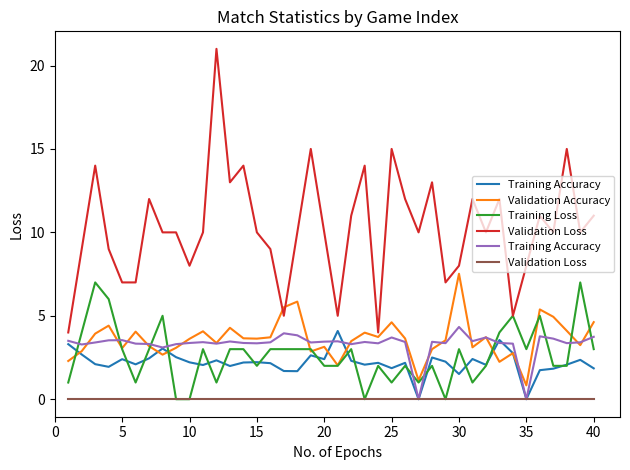

At how many categories does at least one series exceed 0?

40